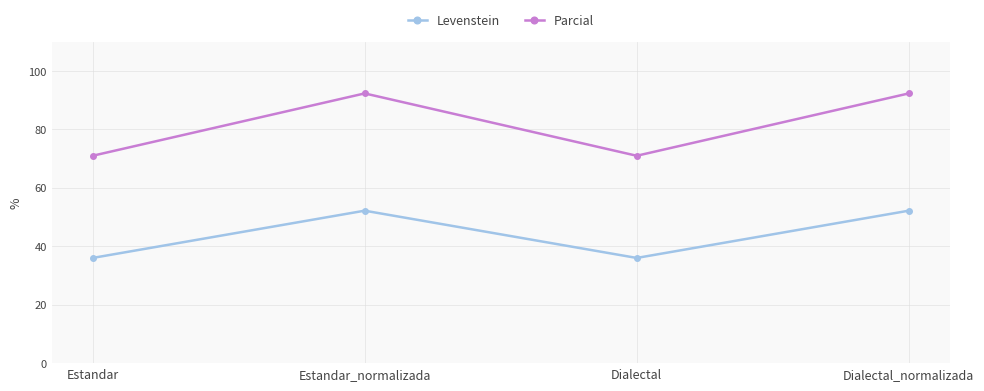

How many interior local peaks does the Levenstein series have?

1